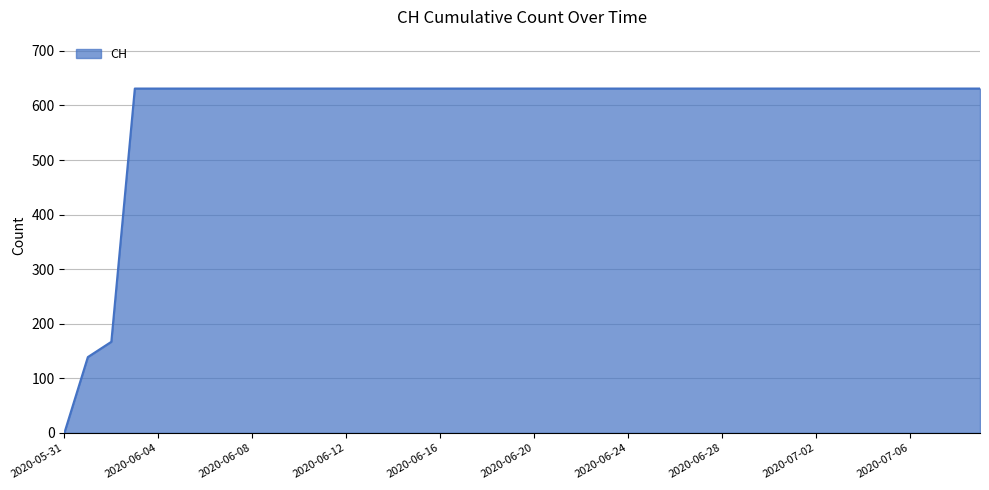

What is the maximum value shown in the chart?

631